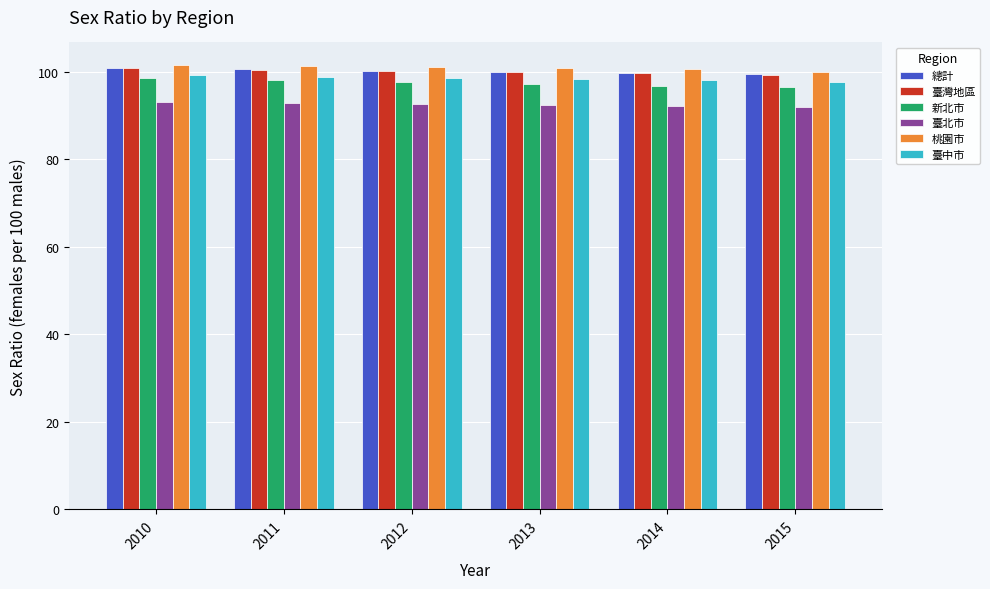

True or false: 新北市 has a value of 98.1 at 2011.

True